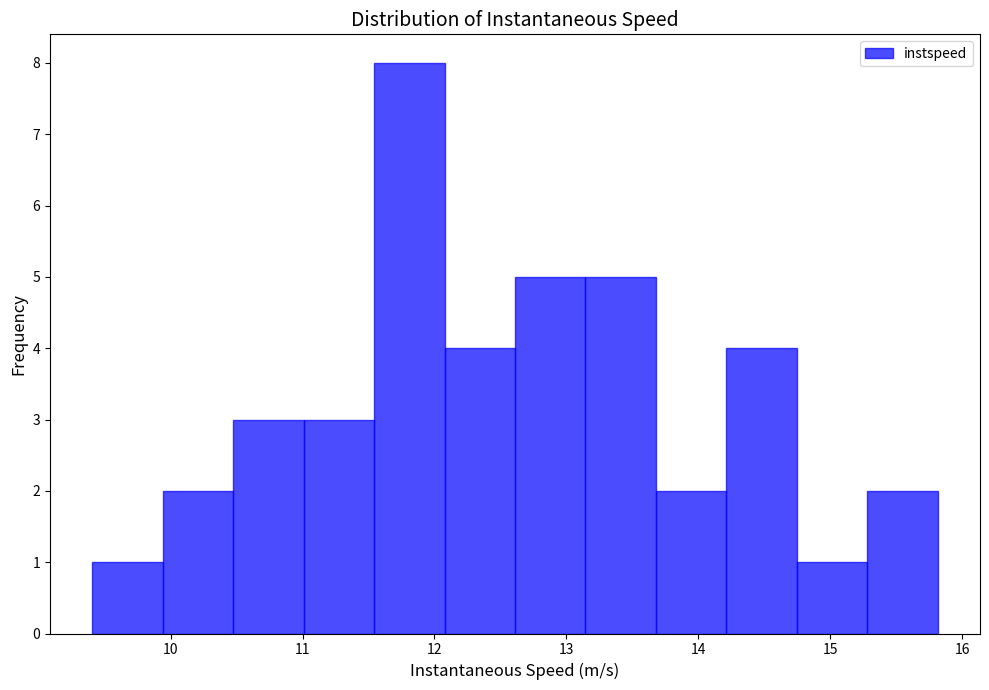

Reading left to right, transcribe this chart: for each bar, give the range it covers on the x-axis and its height. Neither the bar edges nor the heights are printed on the chart, so give them approximately, as read against the axes.

9.4 to 9.9: 1
9.9 to 10.5: 2
10.5 to 11.0: 3
11.0 to 11.5: 3
11.5 to 12.1: 8
12.1 to 12.6: 4
12.6 to 13.1: 5
13.1 to 13.7: 5
13.7 to 14.2: 2
14.2 to 14.7: 4
14.7 to 15.3: 1
15.3 to 15.8: 2